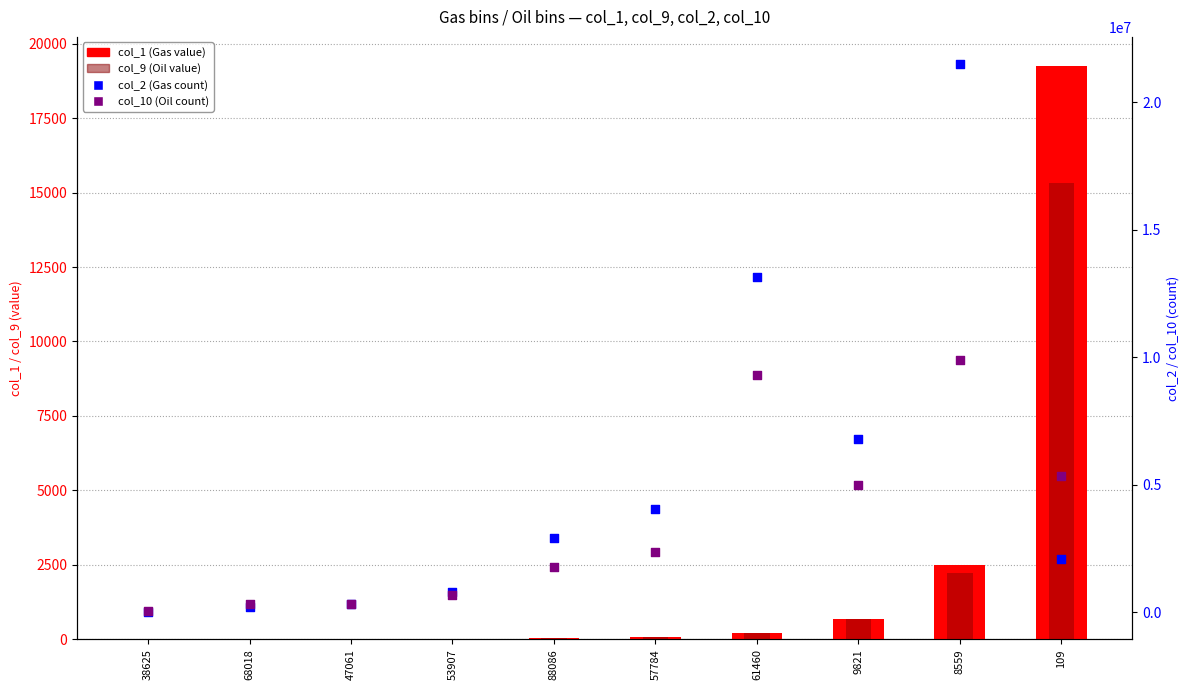

At how many categories does at least one series exceed 16874805?

1